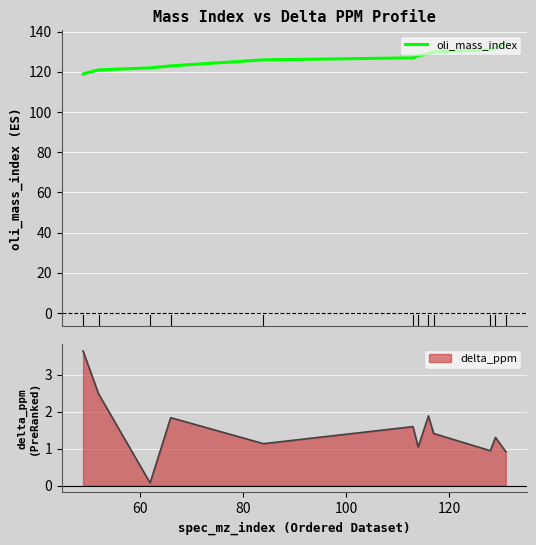

How many data points does each series have?

12